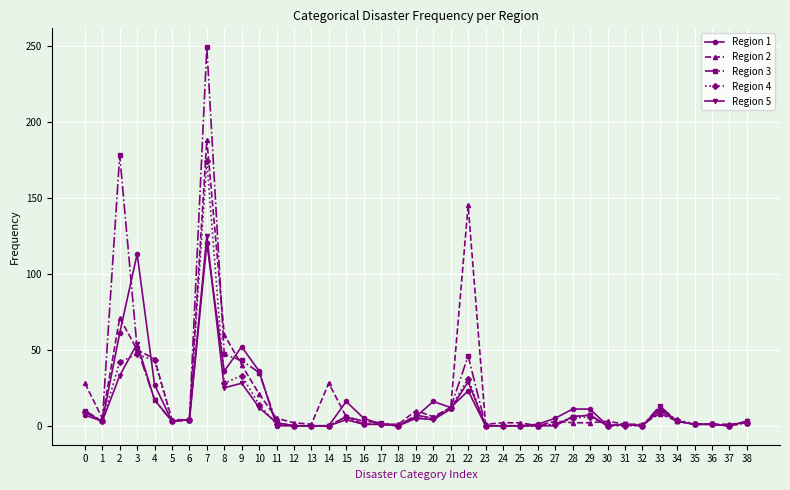

The Region 4 series shows 31 at 22. True or false?

True